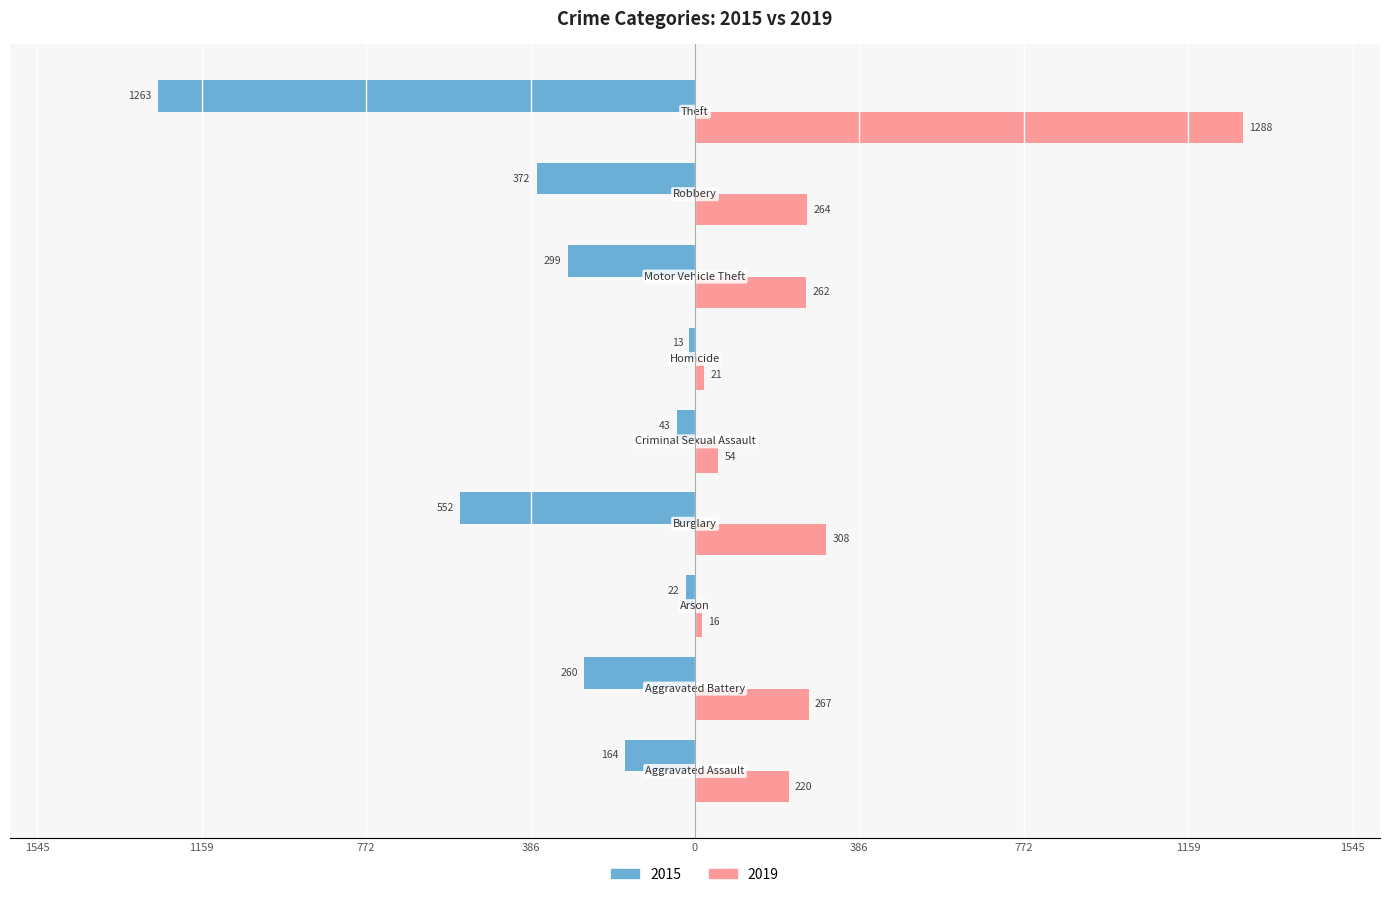

What are all the series names shown in the legend?

2015, 2019